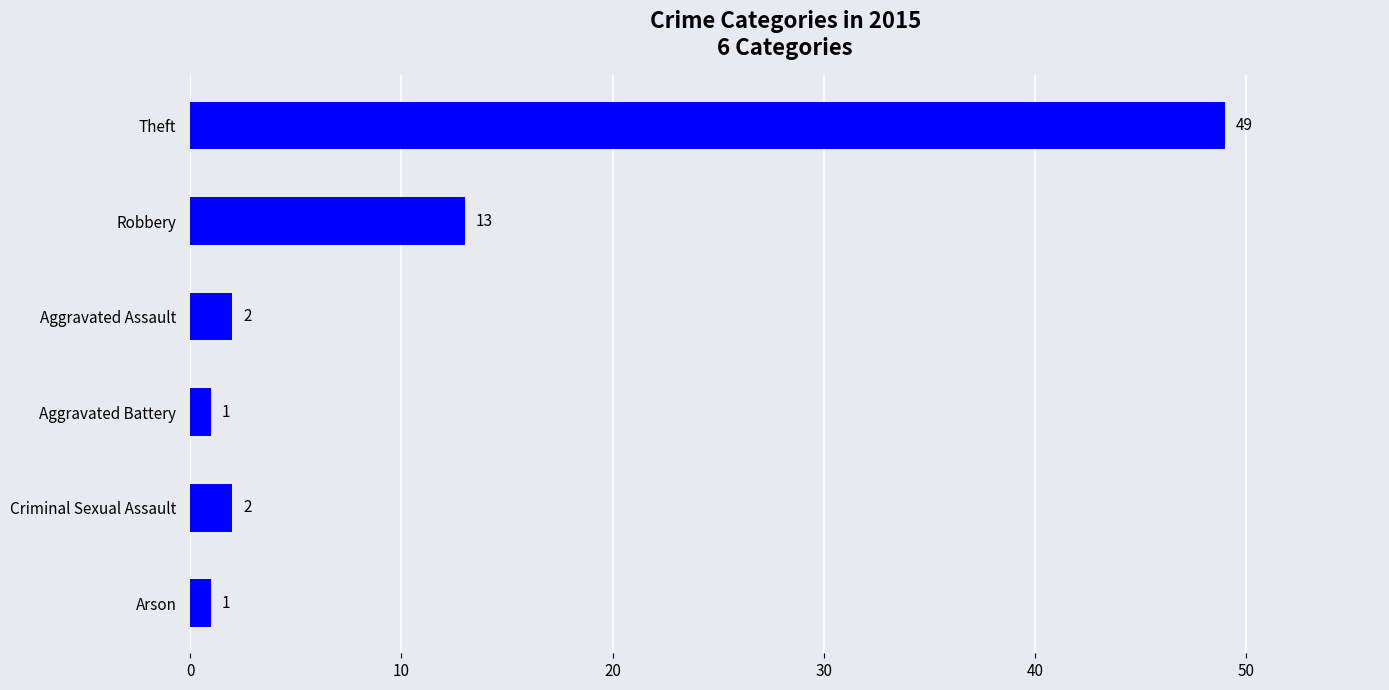

Reading top to bottom, list all the values displayed in this chart.

49	13	2	1	2	1